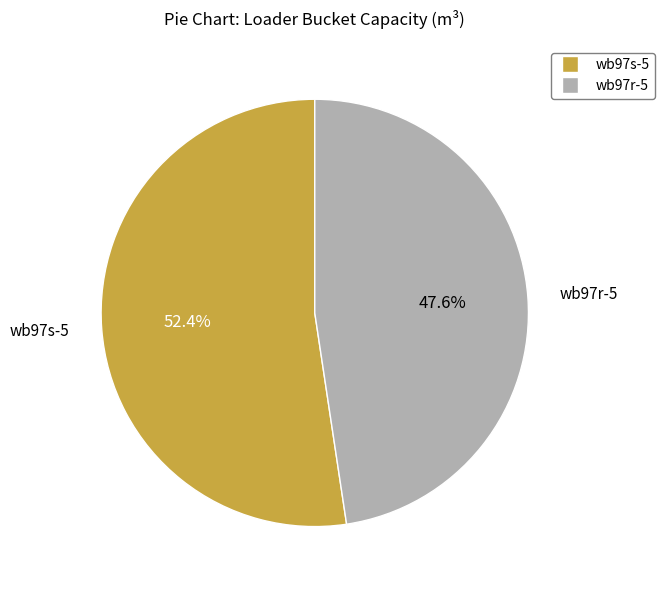

The wb97s-5 slice represents 52% of the pie. True or false?

True